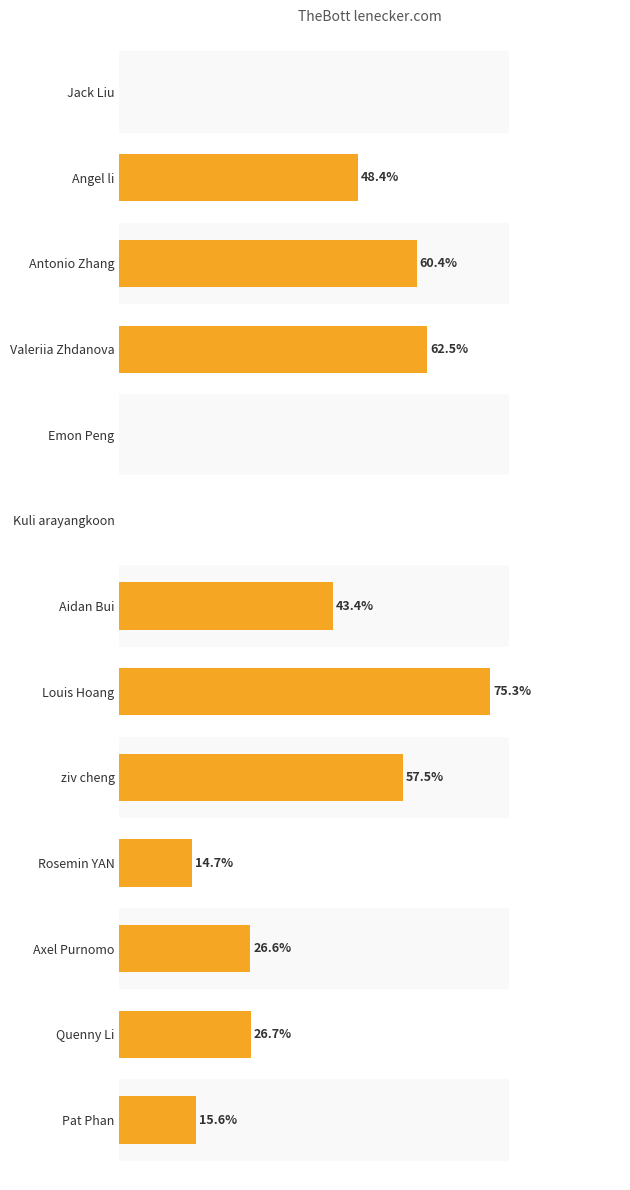

Between Quenny Li and Axel Purnomo, which is larger?

Quenny Li